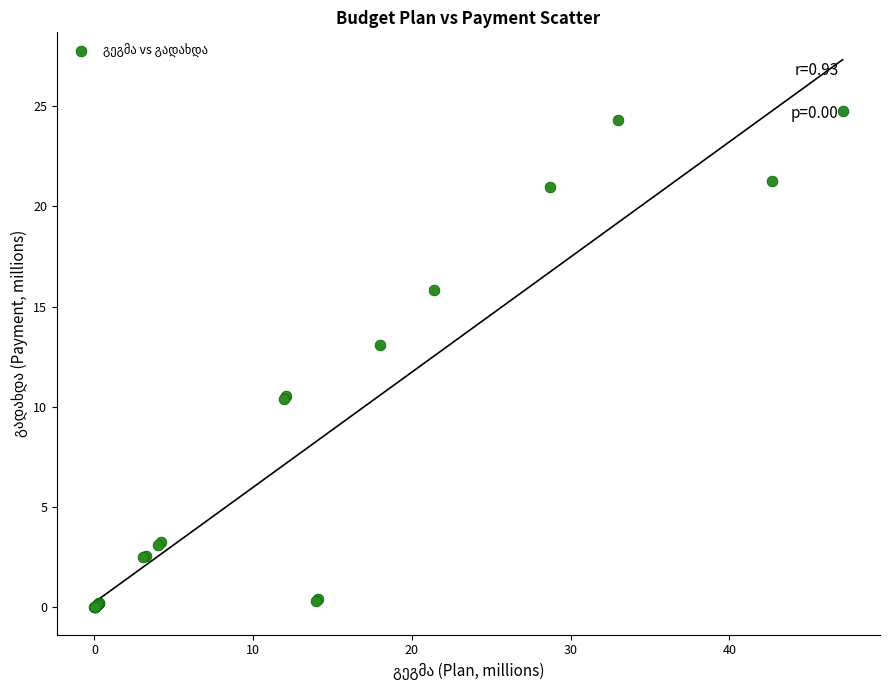

What Y value in the scatter plot is closest to 12?

13.1